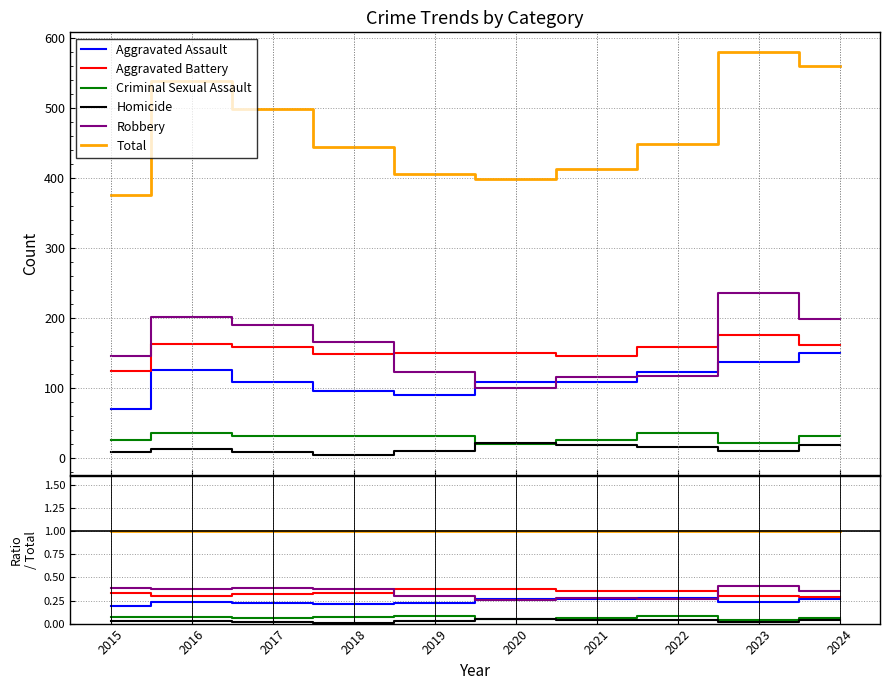

True or false: Aggravated Assault and Total intersect in this chart.

False